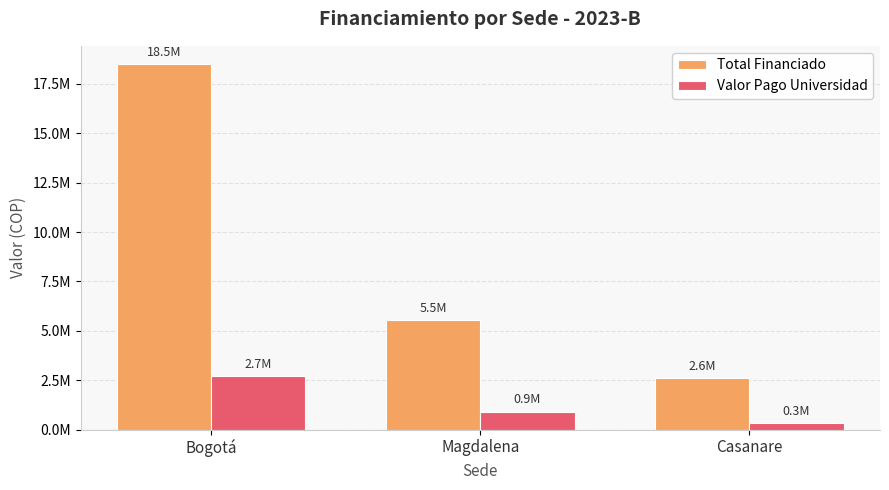

At which label does Valor Pago Universidad reach its peak?

Bogotá